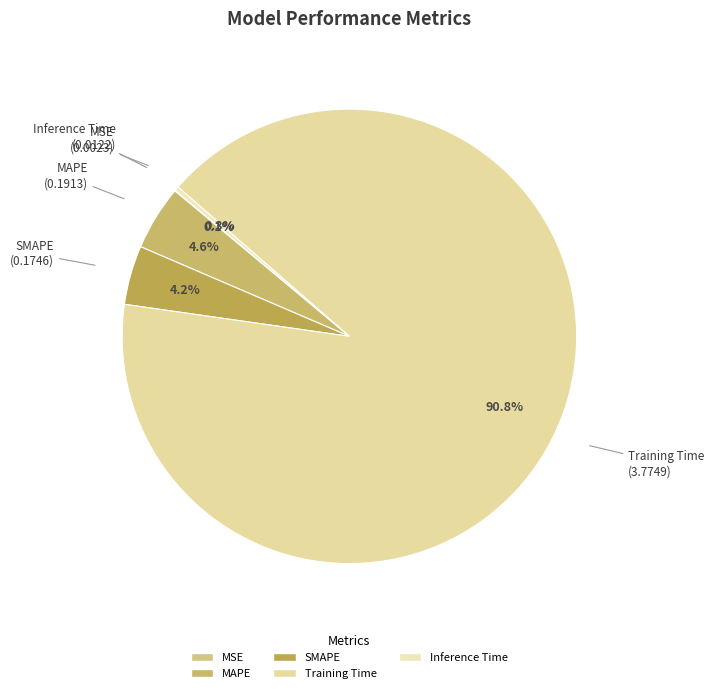

What percentage is the Training Time slice, to the nearest percent?

91%